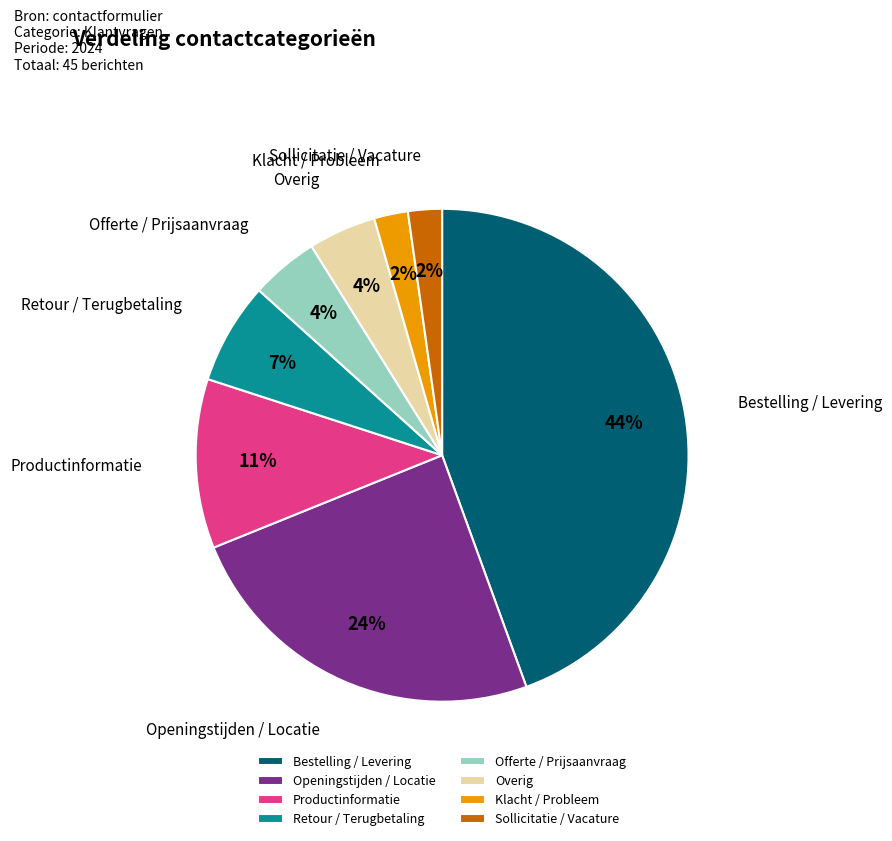

Is the sum of Retour / Terugbetaling and Productinformatie greater than half?

No